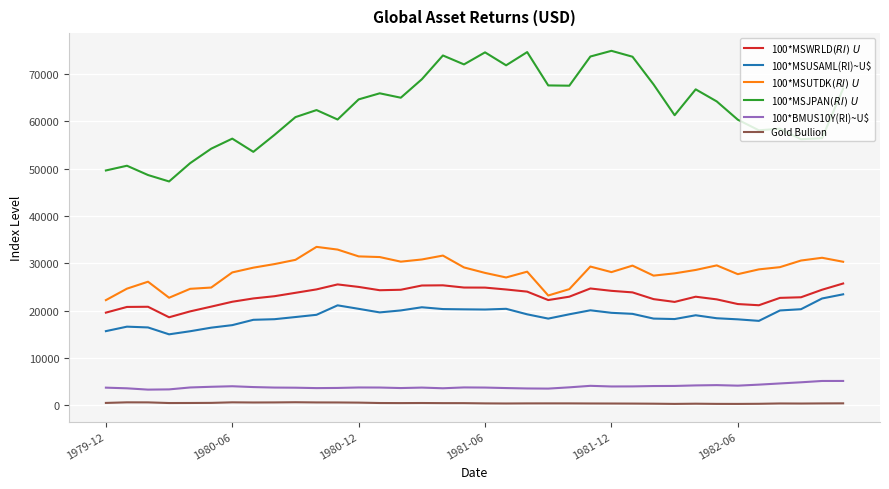

What is the greatest value displayed?

74890.6